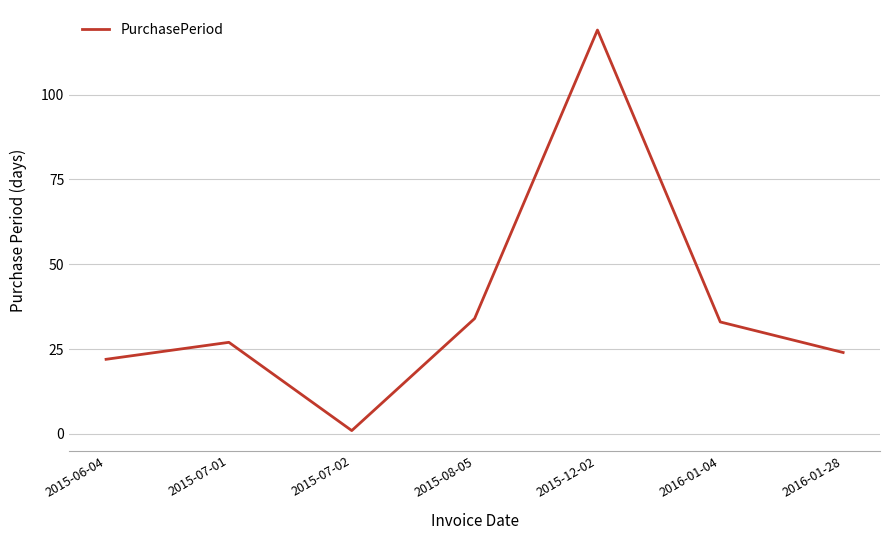

Approximately how many times larger is the value at 2015-12-02 compared to 2016-01-04?

3.6